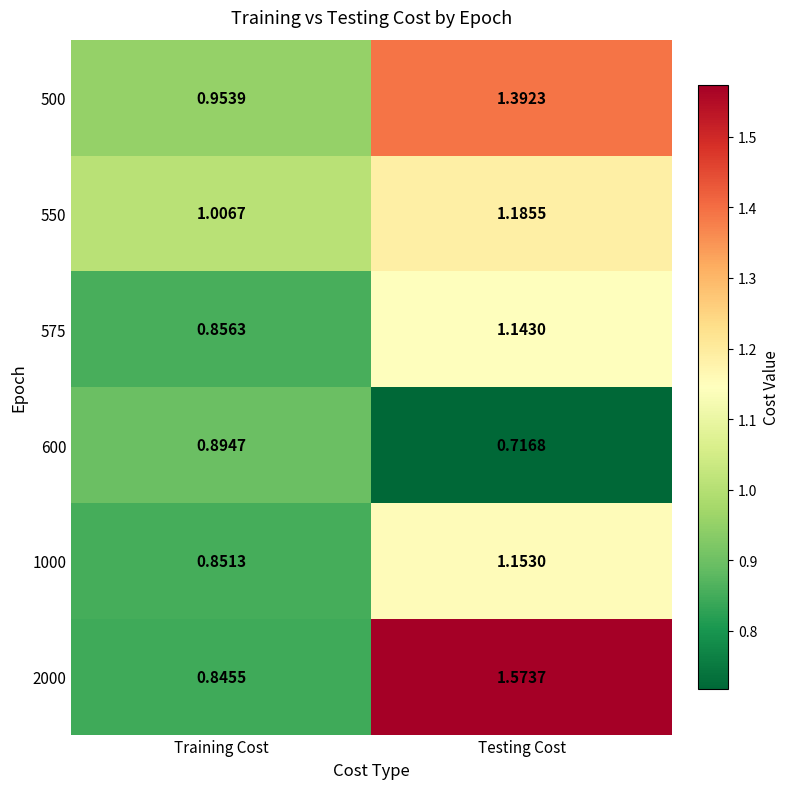

At how many categories does at least one series exceed 0?

2